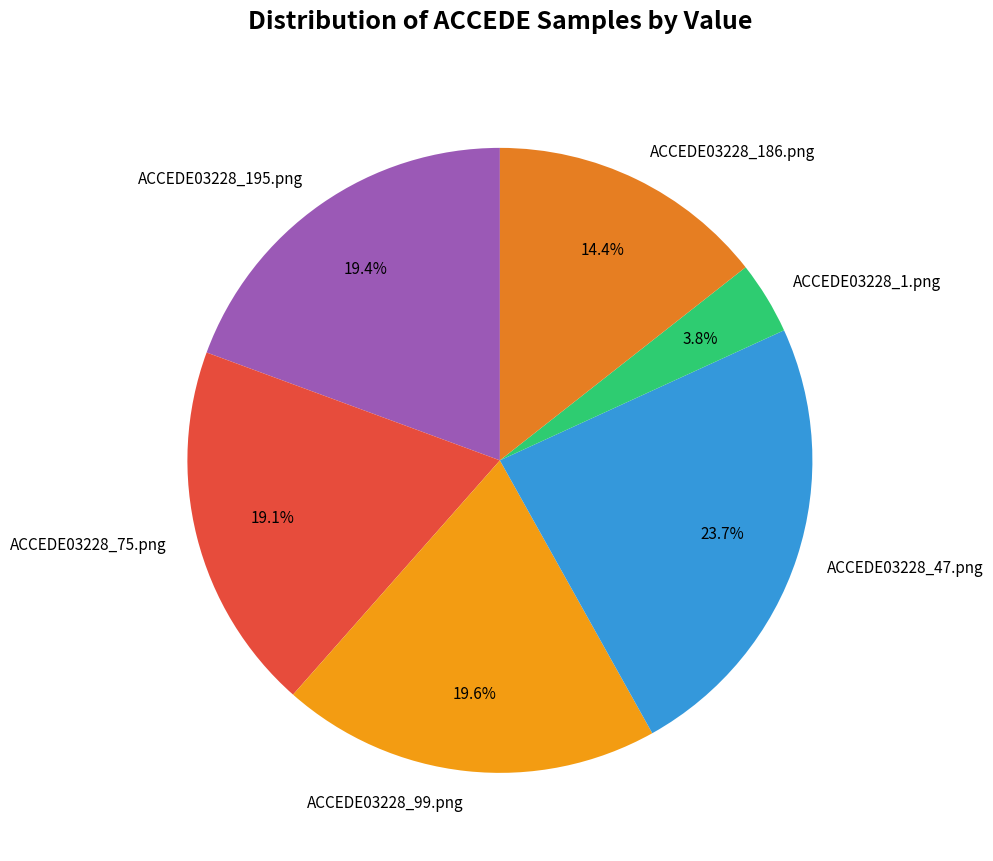

Is ACCEDE03228_186.png the majority of the pie?

No